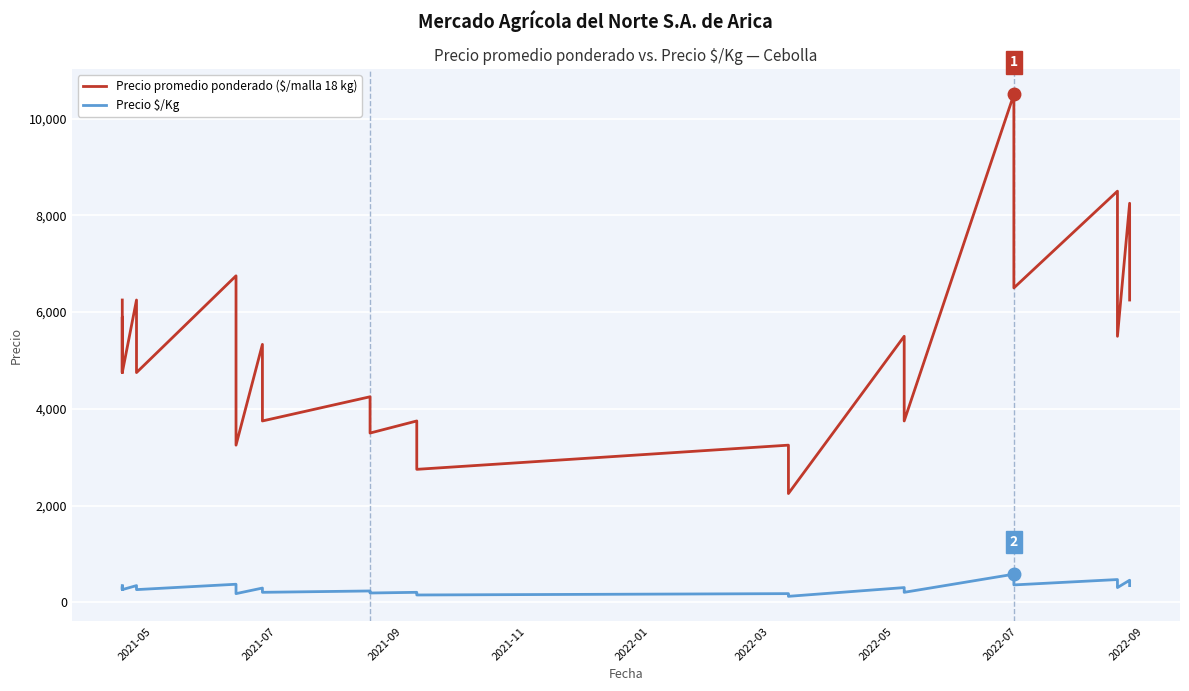

Does the chart display data point markers on the line(s)?

No